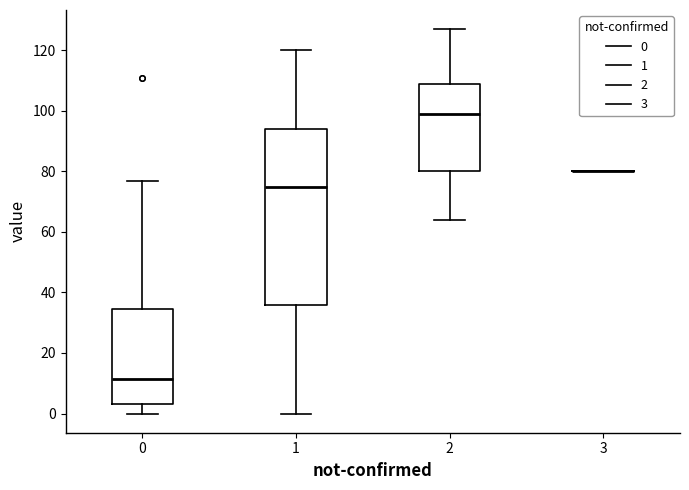

Reading left to right, transcribe this box plot: for each box, give where its median line is, the range the box spans, and where its two whiskers end, as read against the y-axis. The values are not printed on the chart, so give them approximately, as read against the axis.

0: median 12, box 4 to 34, whiskers 0 to 78
1: median 76, box 36 to 94, whiskers 0 to 120
2: median 100, box 80 to 108, whiskers 64 to 128
3: box collapsed to a line at 80, whiskers 80 to 80